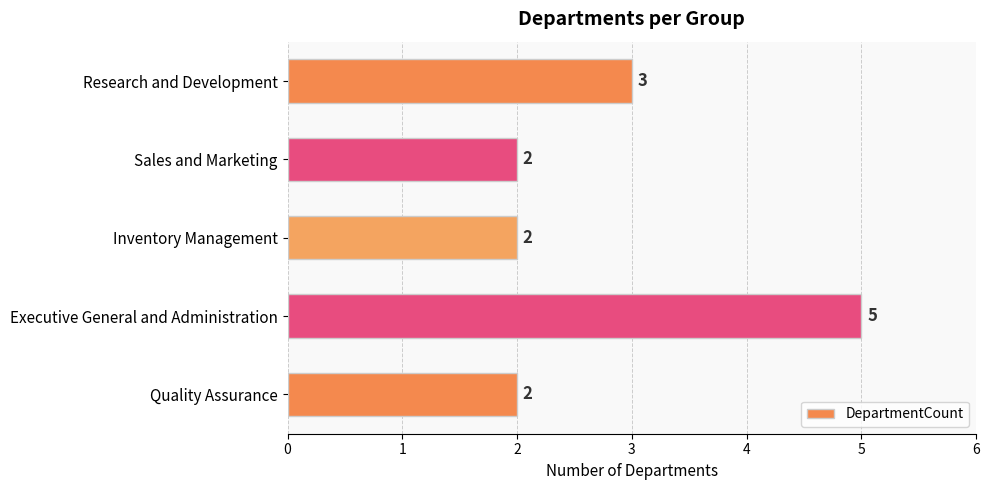

How many values are between 2 and 3?

4